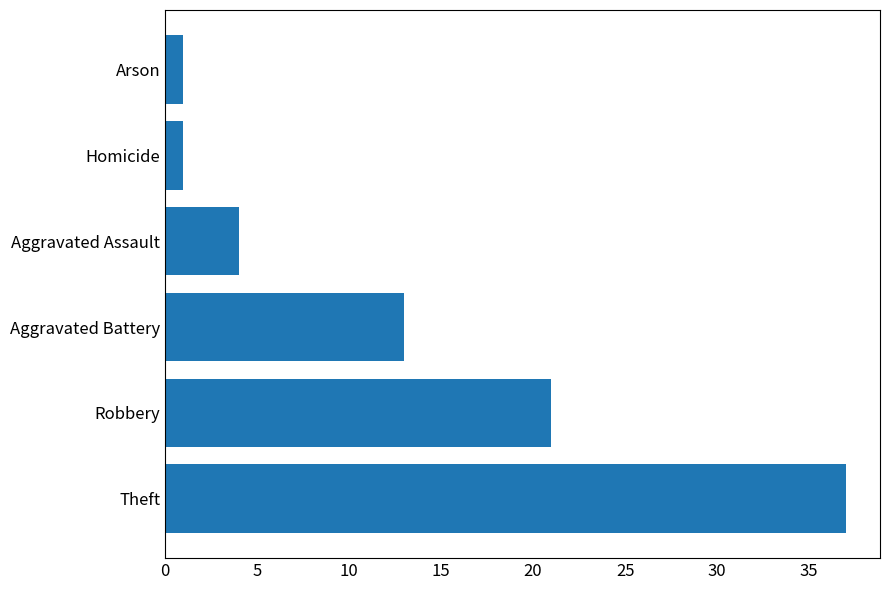

What is the average value?

13